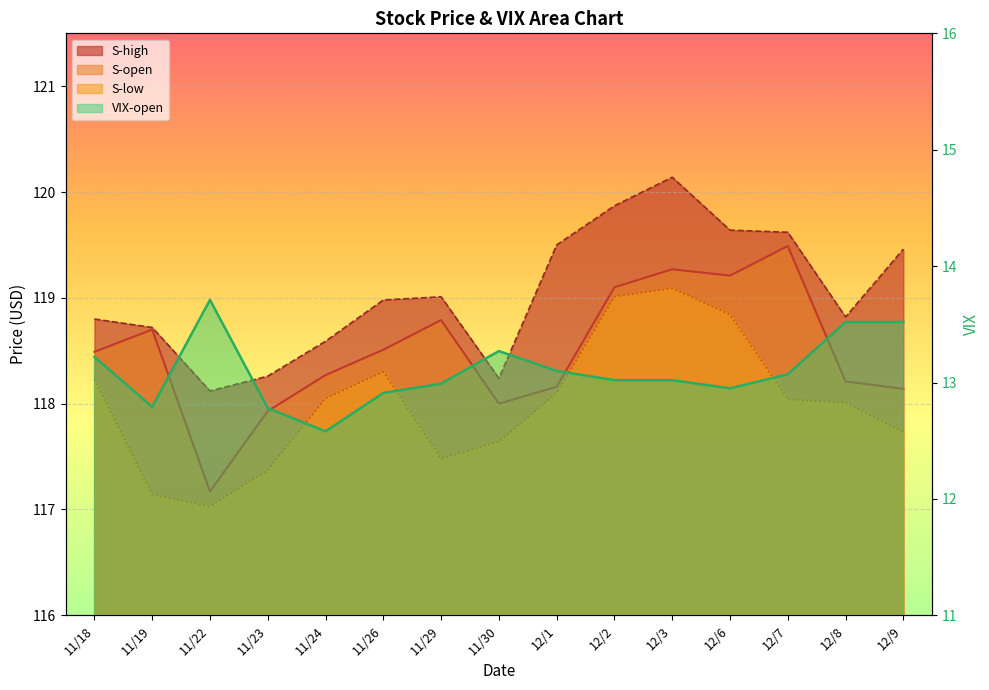

Rank the series at 11/29 from lowest to highest value.

VIX-open, S-low, S-open, S-high